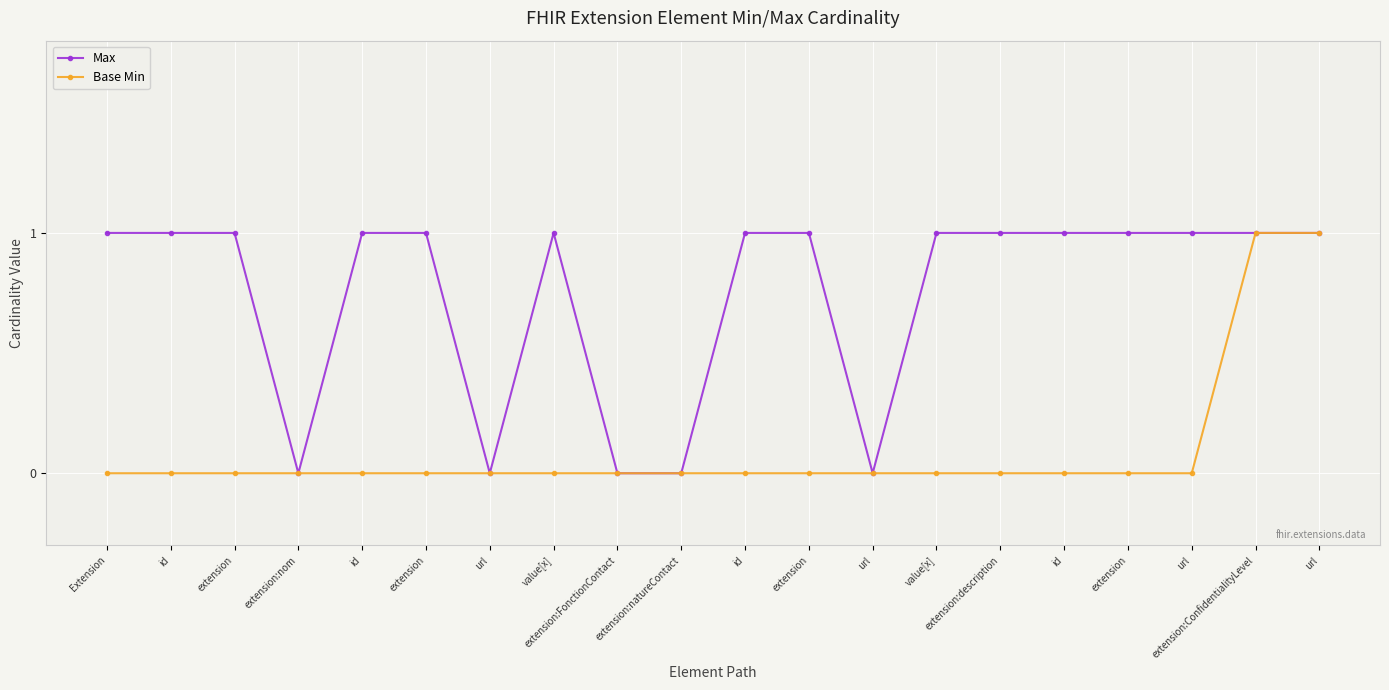

What is the label of the 1st point from the left?

Extension